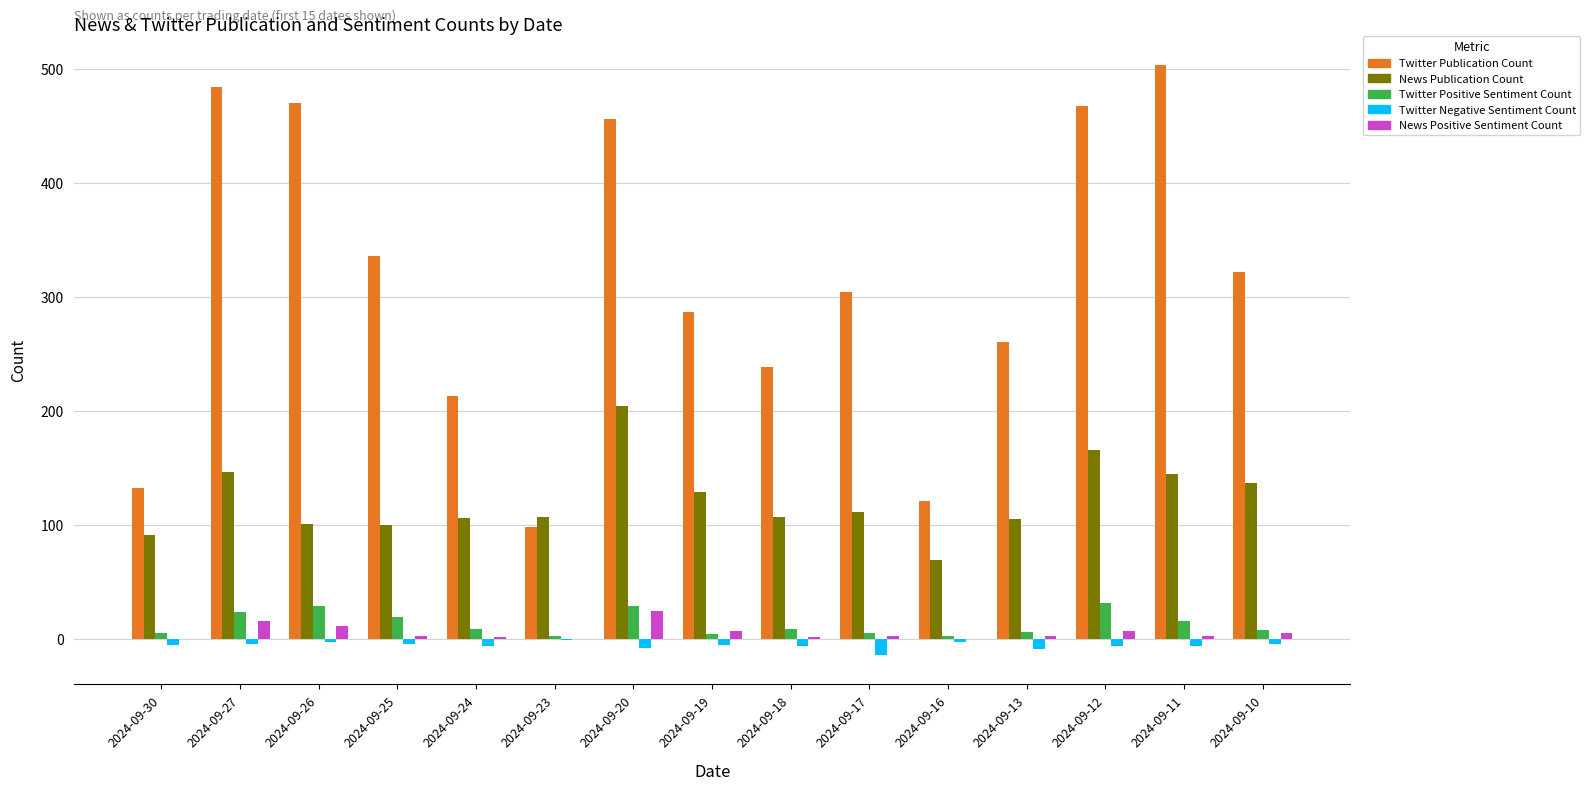

True or false: Twitter Positive Sentiment Count has a value of 29 at 2024-09-26.

True